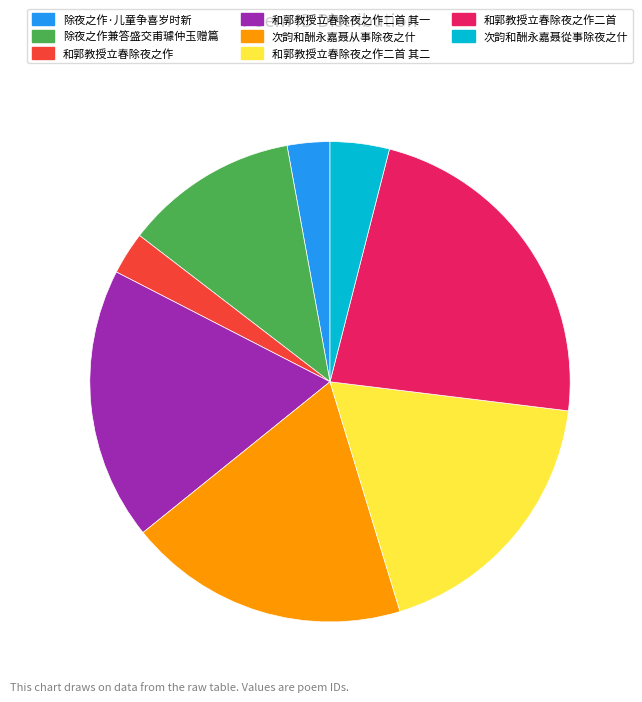

Is it true that 除夜之作·儿童争喜岁时新 is 3% of the pie?

True